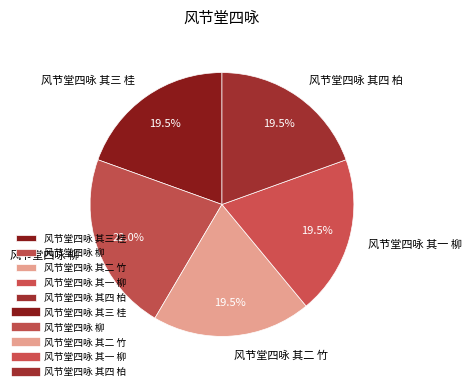

What is the ratio of the value at 风节堂四咏 其一 柳 to the value at 风节堂四咏 其三 桂?

1.0